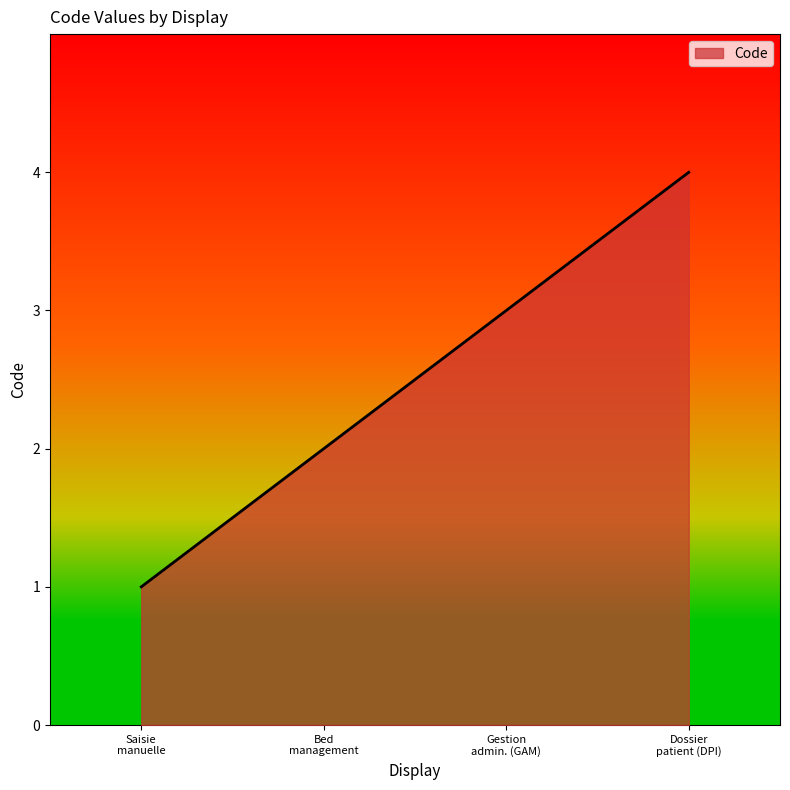

What is the sum of all values?

10